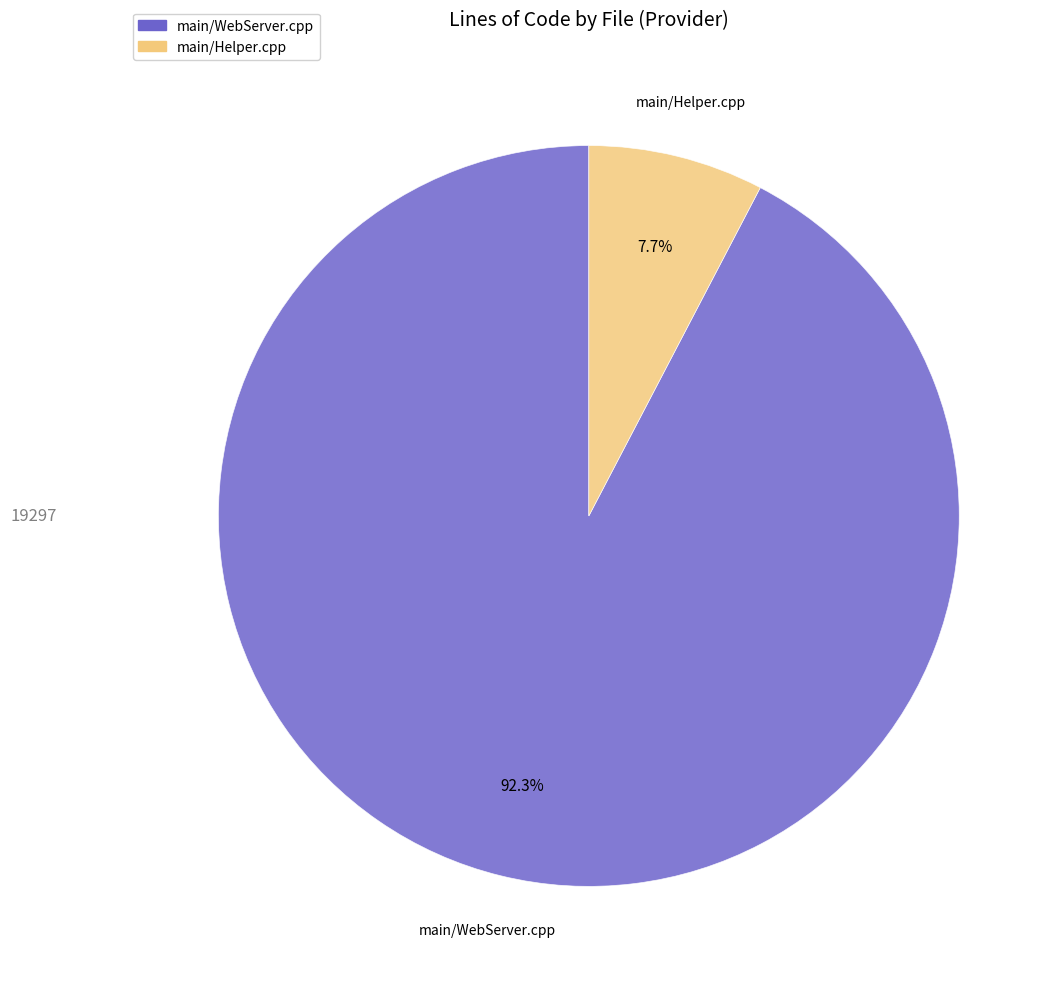

Which category has the smallest portion of the pie?

main/Helper.cpp